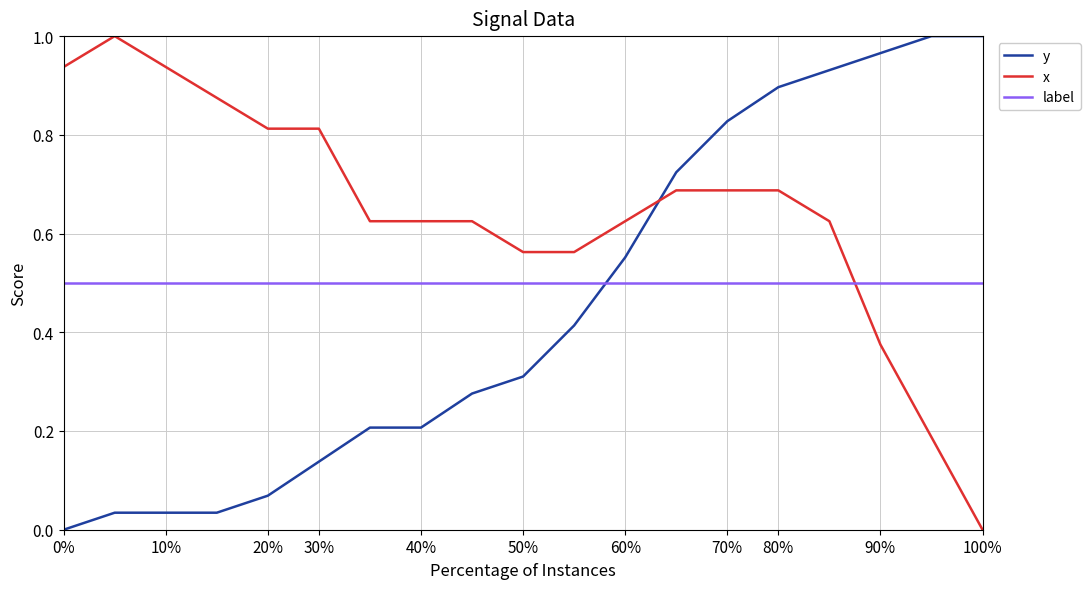

What is the lowest value of the label series?

0.5